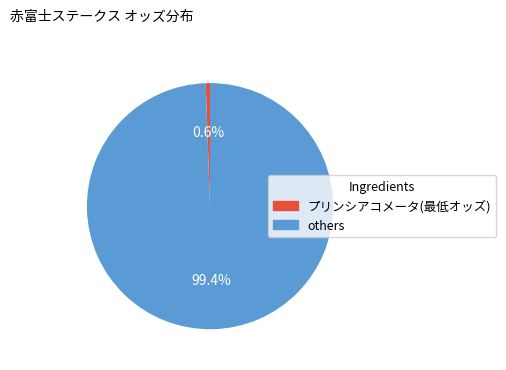

Does any single category account for the majority?

Yes